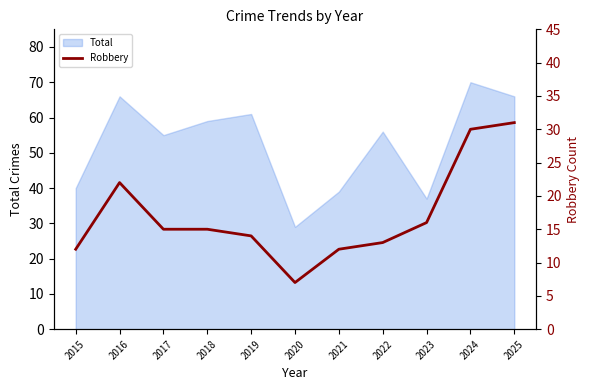

The value of Total at 2015 is 40. True or false?

True